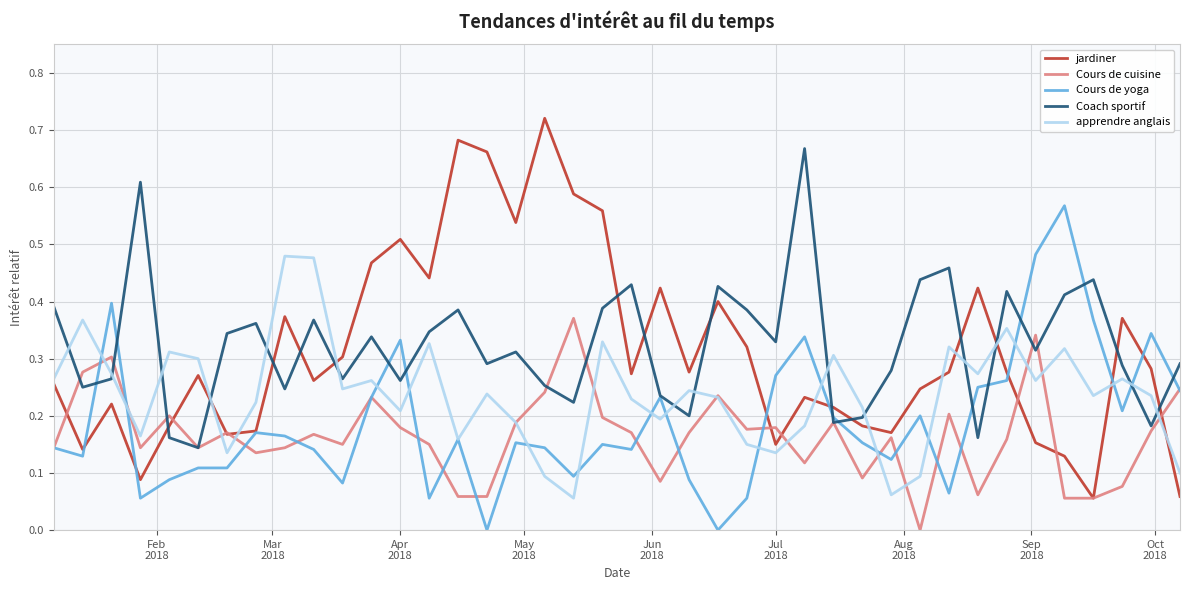

List the series in order of their peak value, highest first.

jardiner, Coach sportif, Cours de yoga, apprendre anglais, Cours de cuisine